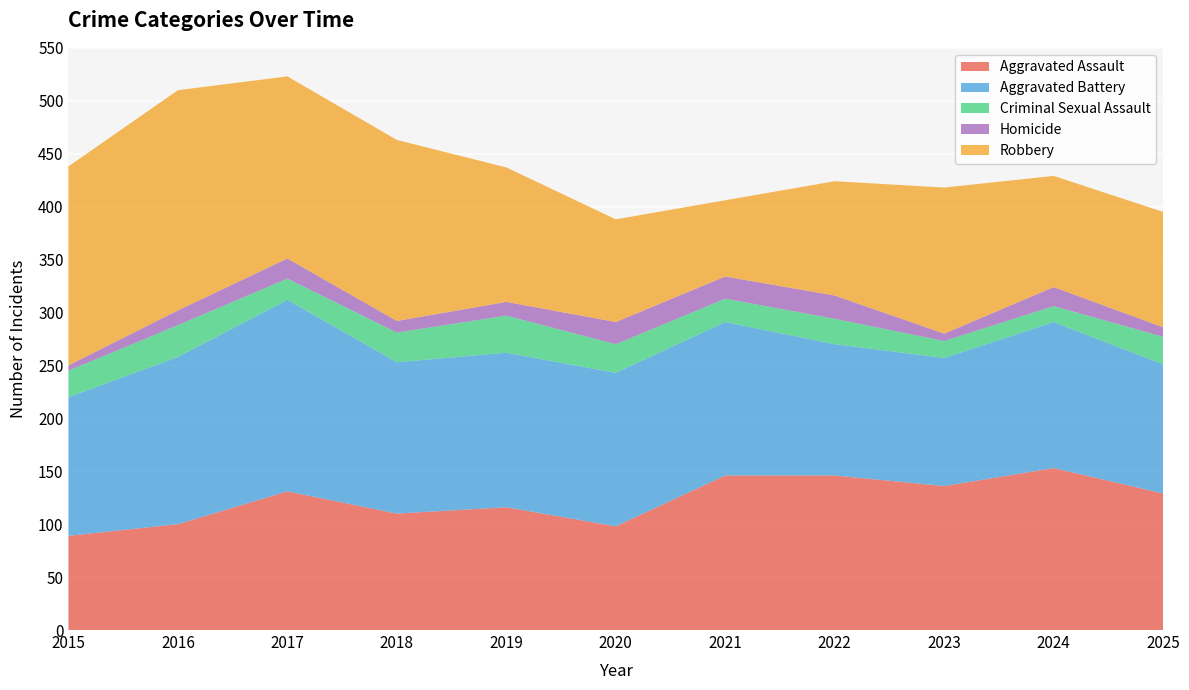

Reading left to right, what are all the values shown in this chart?

Aggravated Assault: 2015=89	2016=100	2017=131	2018=110	2019=116	2020=98	2021=146	2022=146	2023=136	2024=153	2025=129
Aggravated Battery: 2015=131	2016=158	2017=181	2018=143	2019=146	2020=145	2021=145	2022=124	2023=121	2024=138	2025=122
Criminal Sexual Assault: 2015=25	2016=30	2017=20	2018=28	2019=35	2020=27	2021=22	2022=24	2023=16	2024=15	2025=26
Homicide: 2015=5	2016=14	2017=19	2018=11	2019=13	2020=21	2021=21	2022=22	2023=7	2024=18	2025=9
Robbery: 2015=188	2016=208	2017=172	2018=171	2019=127	2020=97	2021=72	2022=108	2023=138	2024=105	2025=109